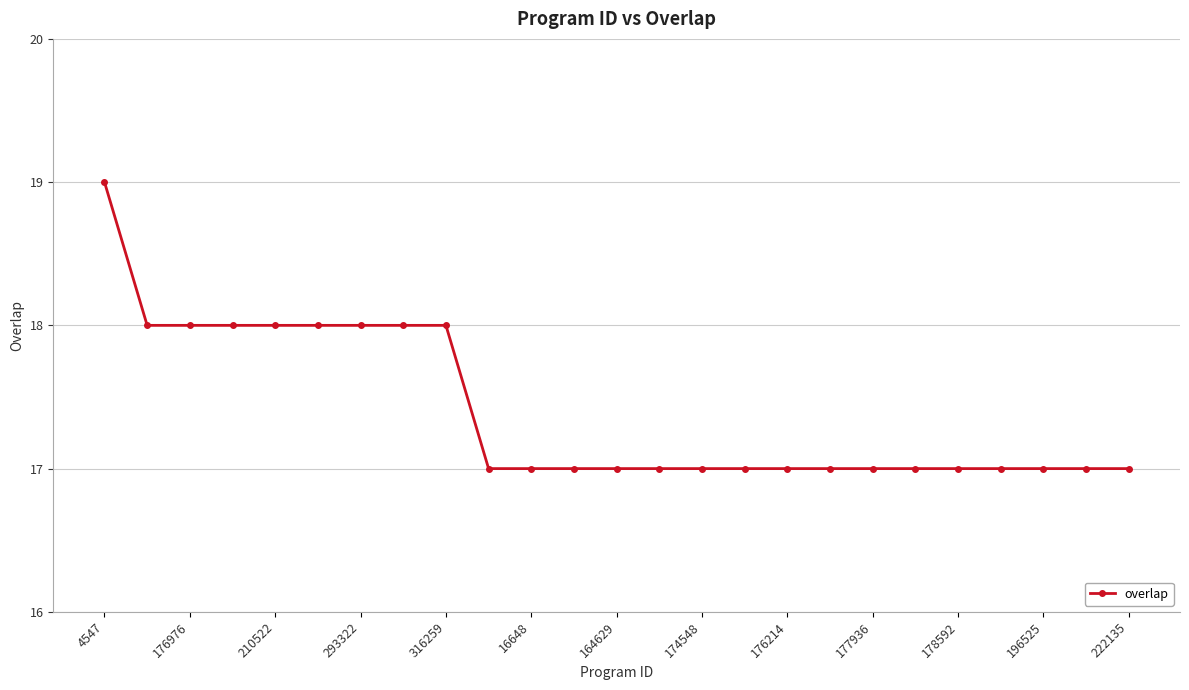

What is the value of the 11th point from the left?

17